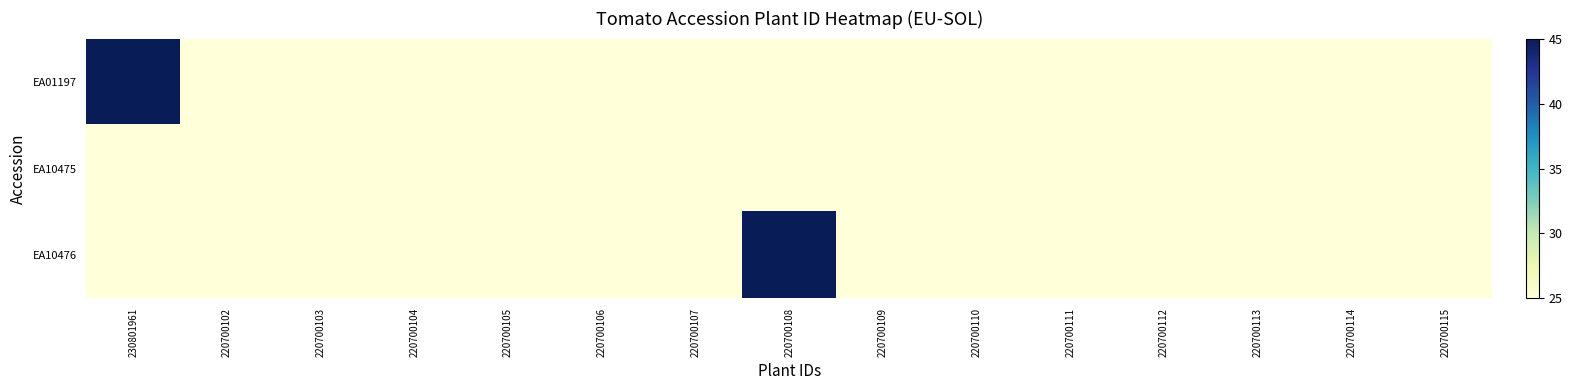

Between 220700106 and 220700108, which series saw the biggest shift?

EA10476